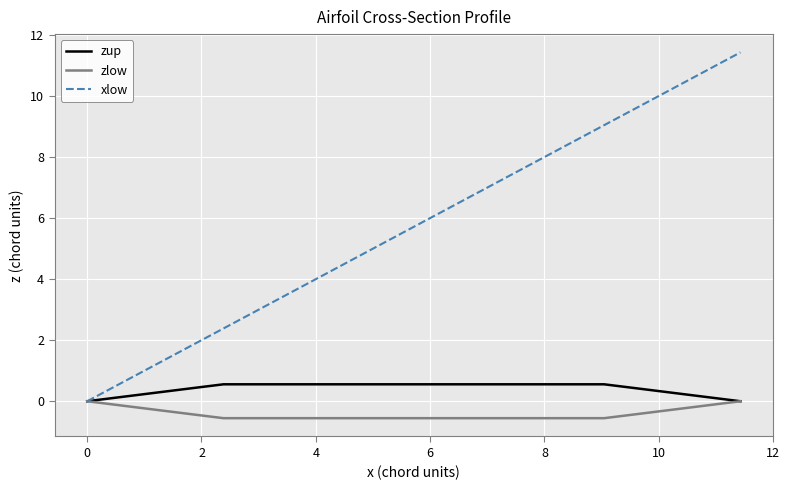

Which series has the largest total across all categories?

xlow